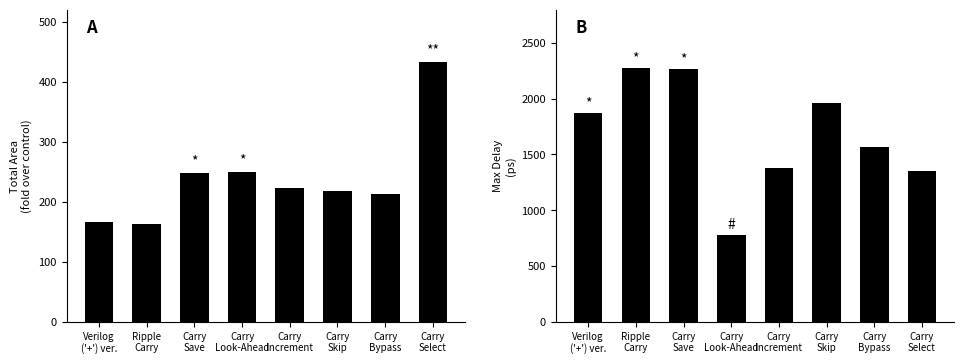

Between Carry
Increment and Carry
Select, which is larger?

Carry
Select